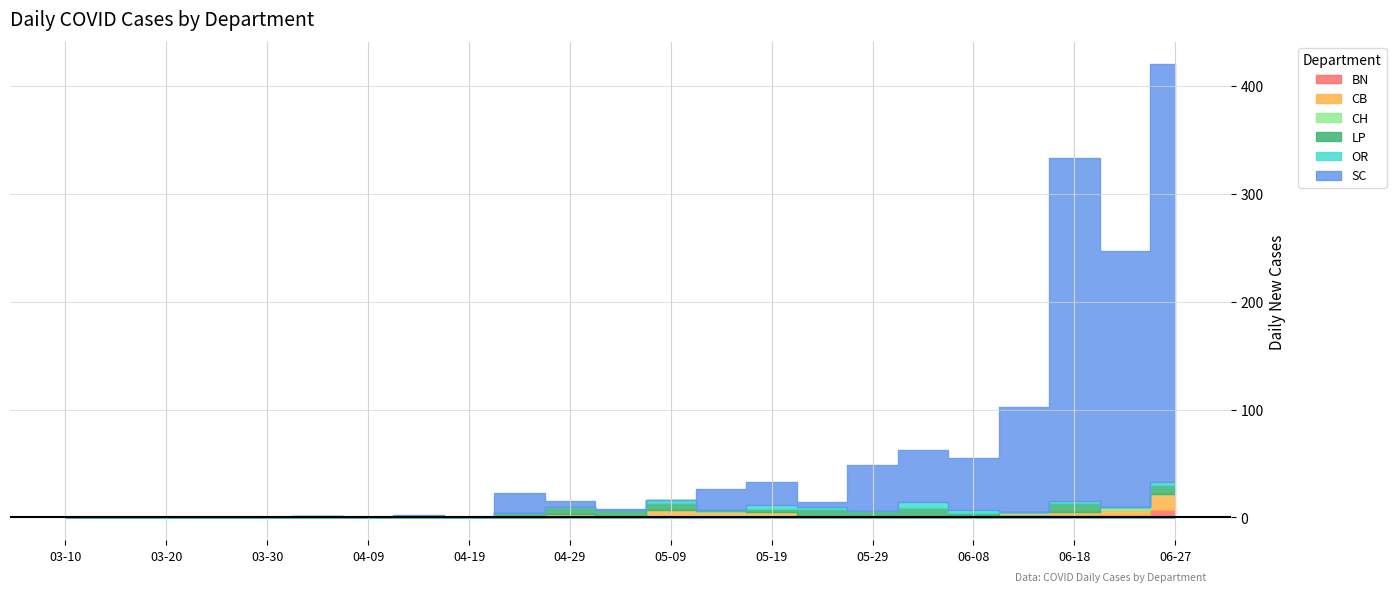

What is the difference between the LP values at 2020-05-04 and 2020-03-20?

7